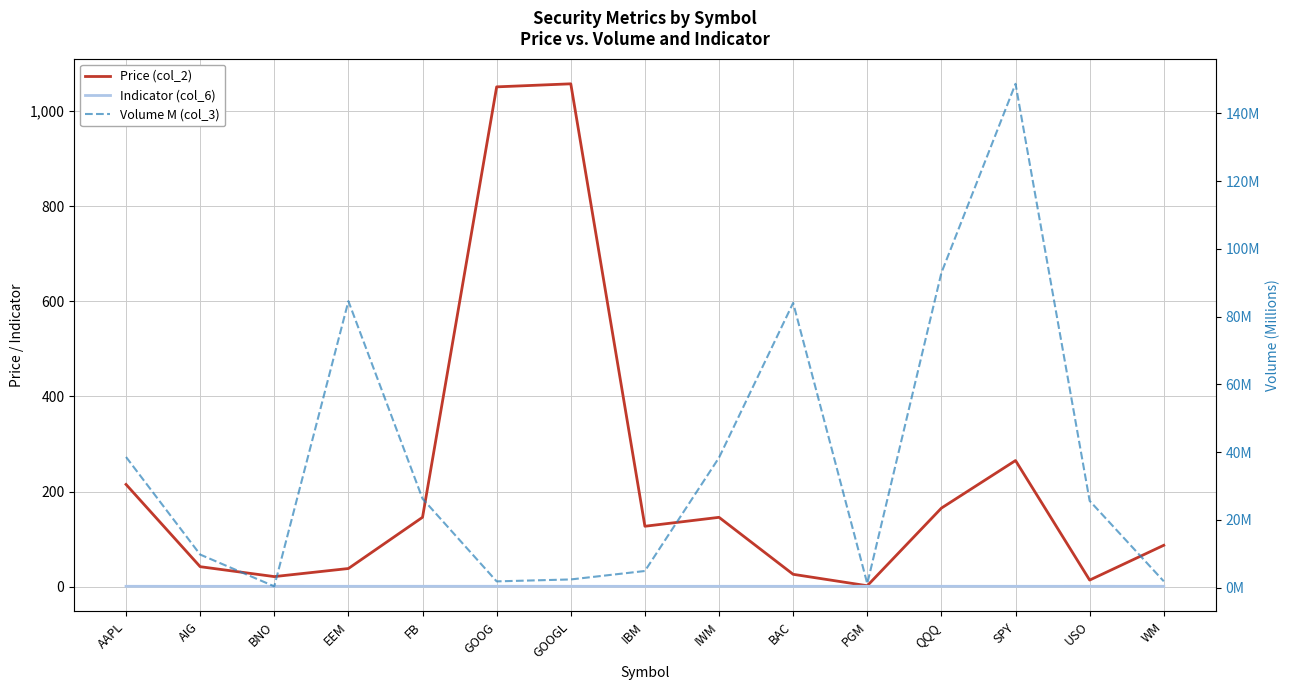

How many categories are shown in the chart?

15